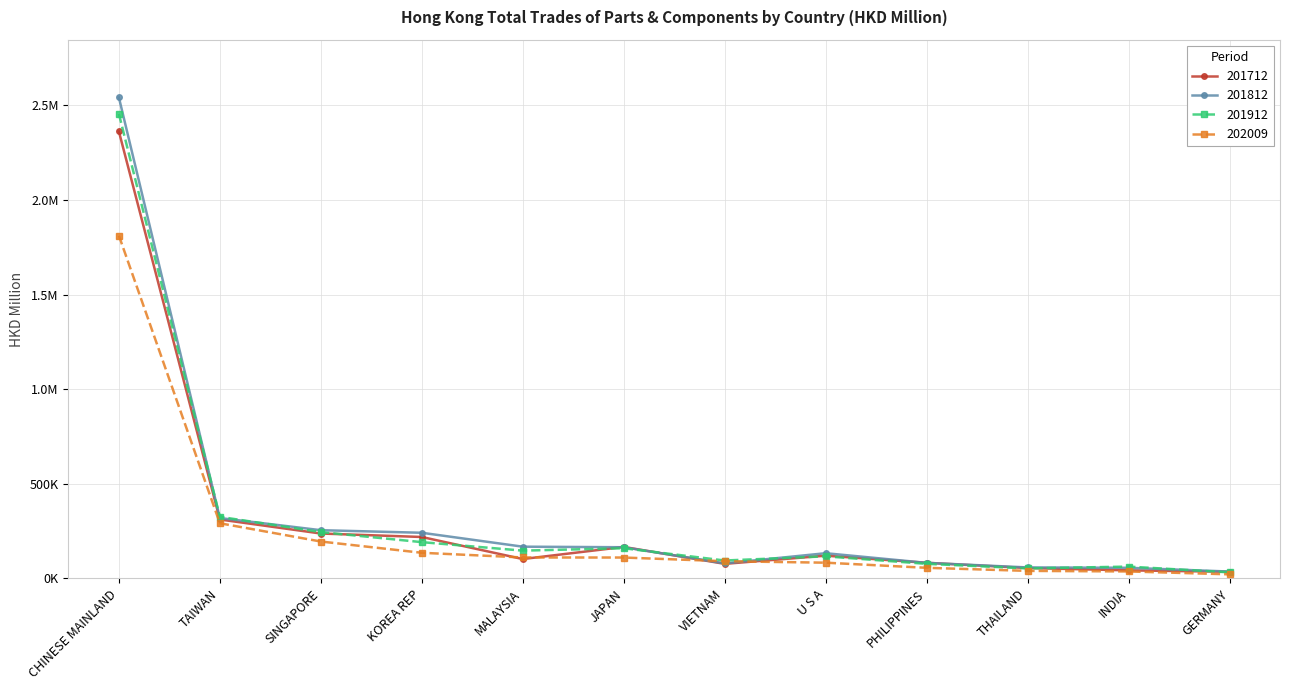

What are all the series names shown in the legend?

201712, 201812, 201912, 202009